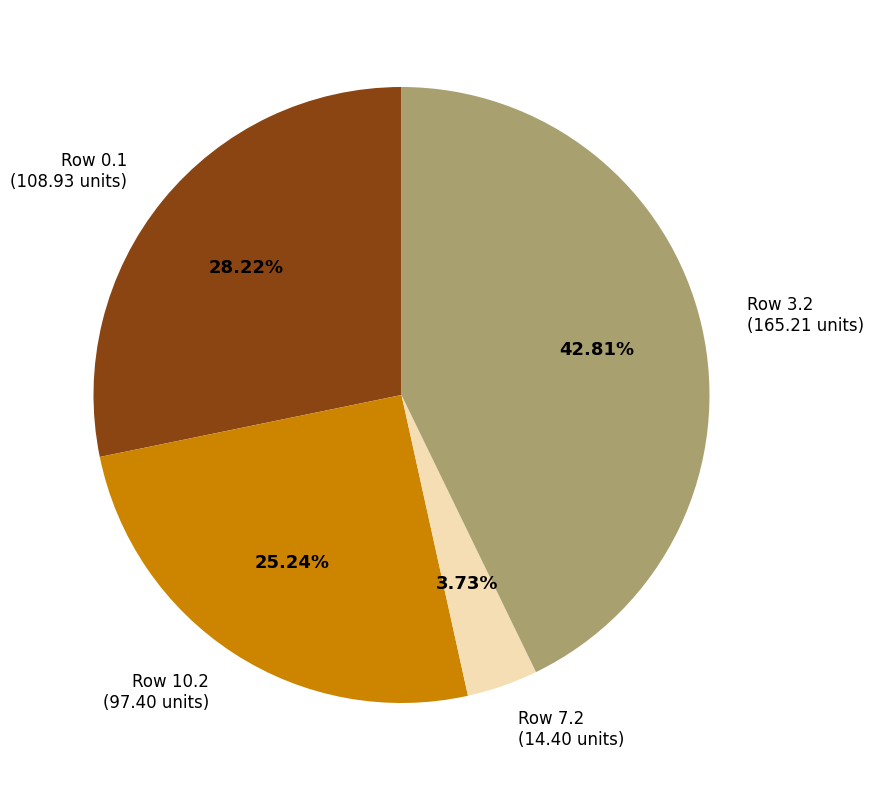

What is the ratio of the value at Row 3.2 (165.21 units) to the value at Row 10.2 (97.40 units)?

1.7